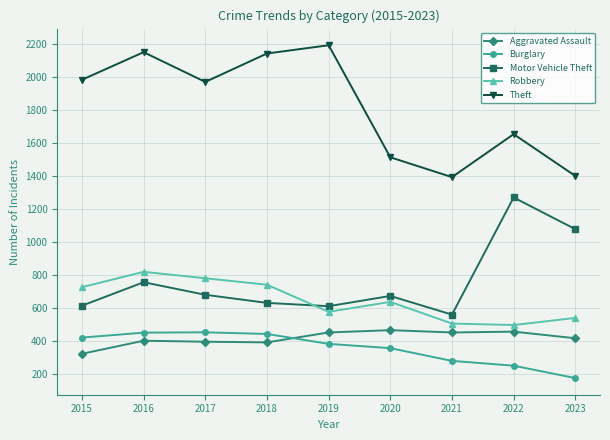

At which label does Aggravated Assault first exceed 417?

2019